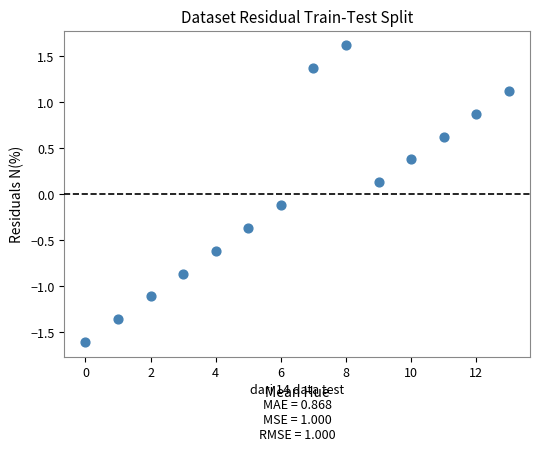

What is the range of X values (max minus min)?

13.0